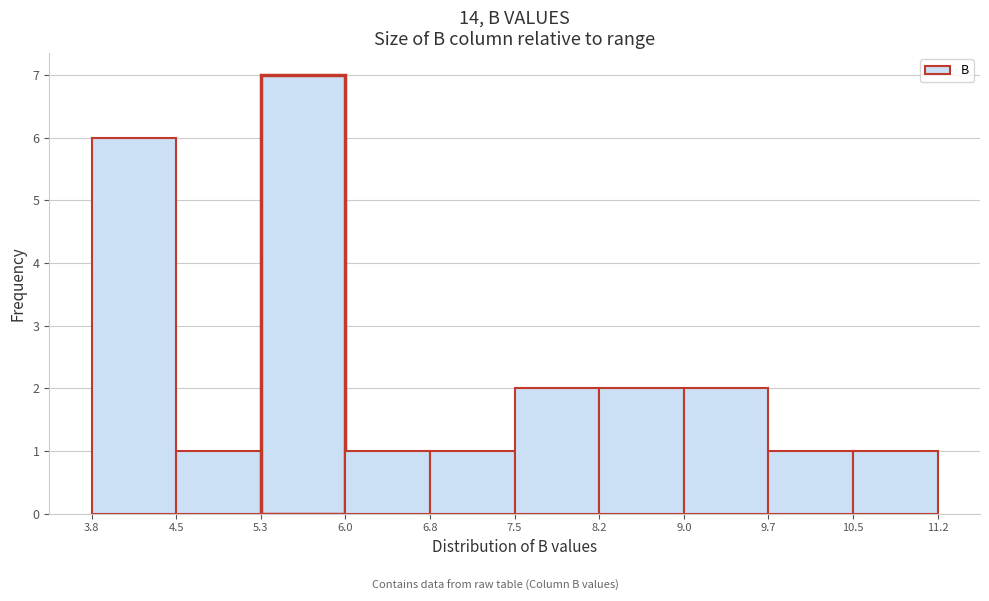

Reading left to right, list every bar in this chart as the range it spans on the x-axis followed by its height. The values are not printed on the chart, so give them approximately, as read against the axis.

3.8 to 4.5: 6
4.5 to 5.3: 1
5.3 to 6.0: 7
6.0 to 6.8: 1
6.8 to 7.5: 1
7.5 to 8.2: 2
8.2 to 9.0: 2
9.0 to 9.7: 2
9.7 to 10.5: 1
10.5 to 11.2: 1